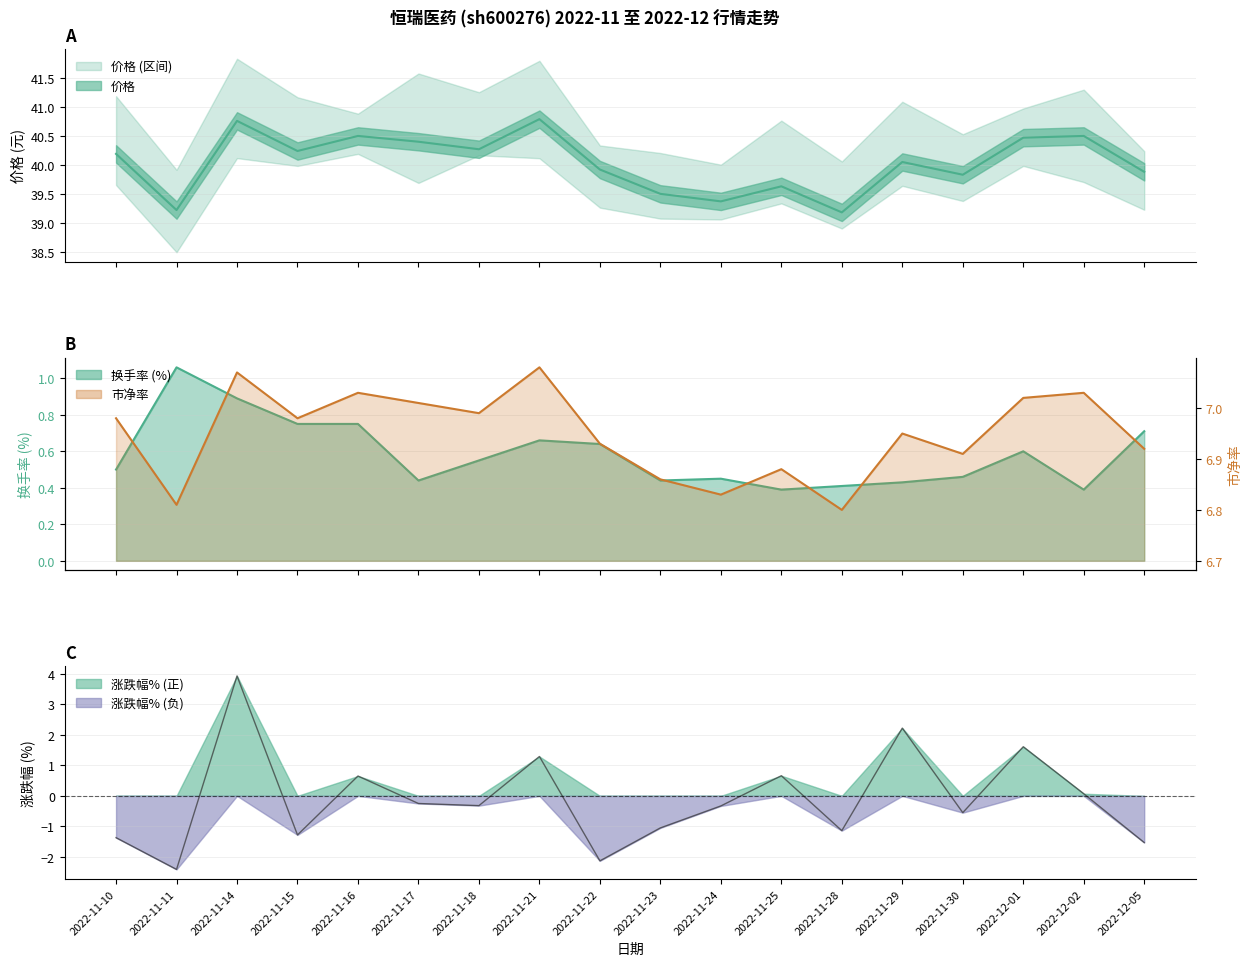

At 2022-11-24, list the series in order from smallest to largest.

涨跌幅%, 换手率, 市净率, 价格